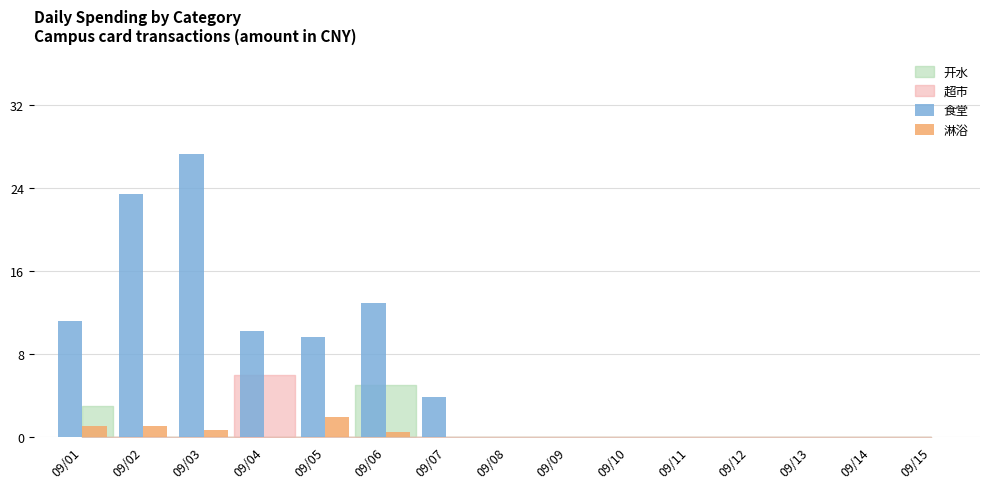

At which category is the sum across all series the highest?

09/03